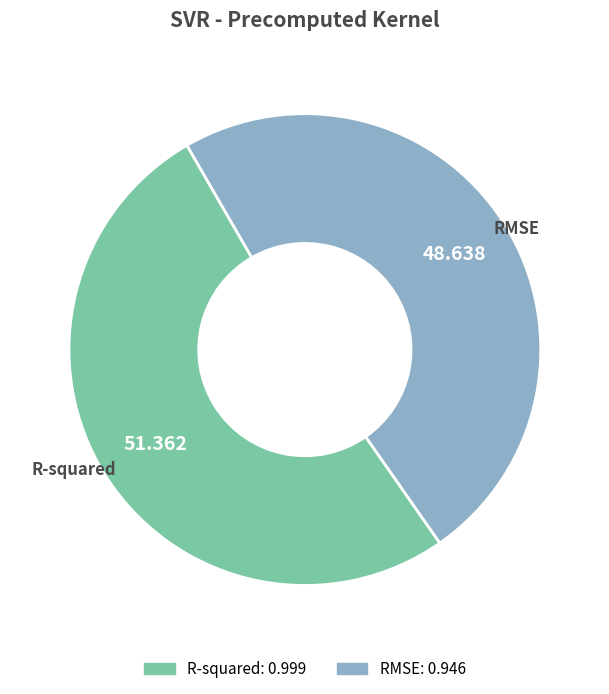

Which slice is the largest?

R-squared